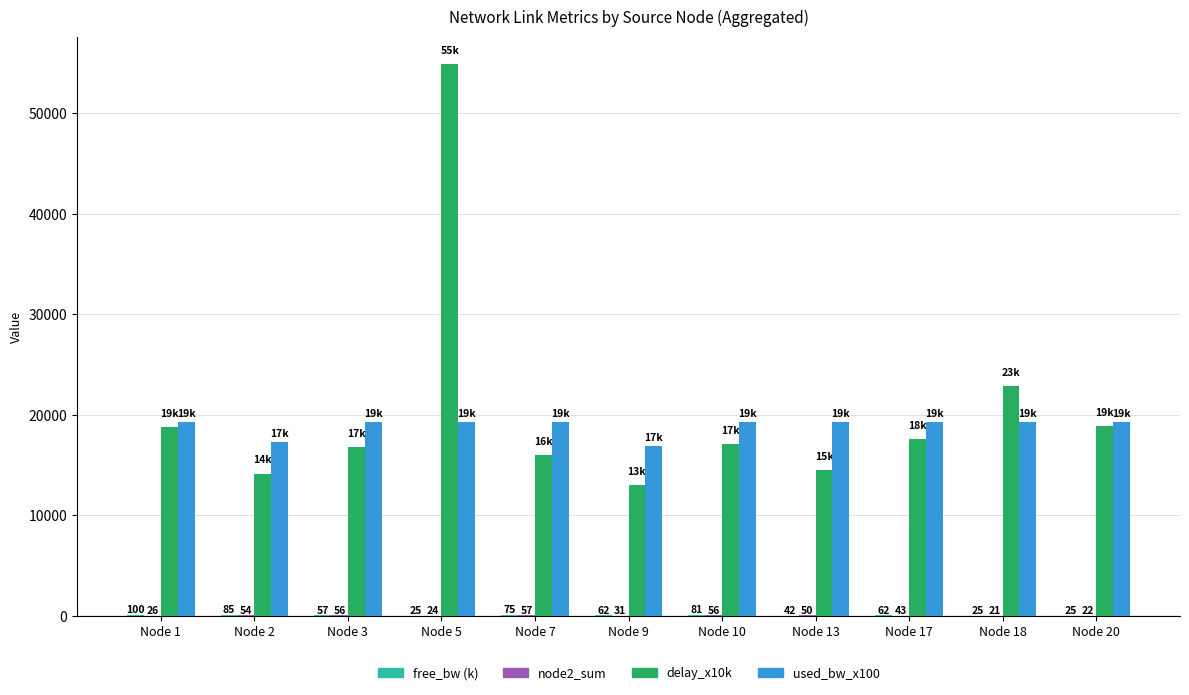

What value does the delay_x10k series have at Node 2?

14168.0